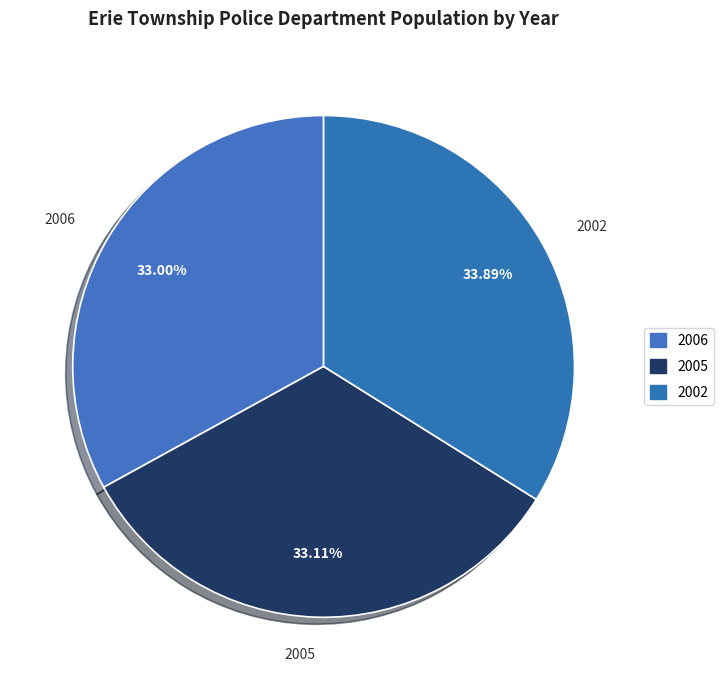

To the nearest percent, what is the difference between the largest and smallest slice percentages?

1%